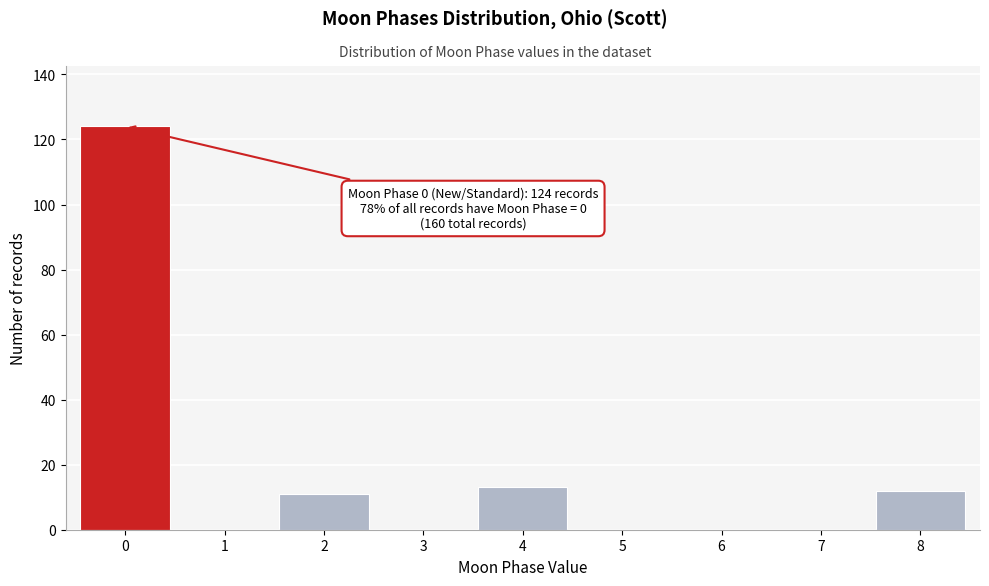

Reading left to right, list all the values displayed in this chart.

0=124	1=0	2=11	3=0	4=13	5=0	6=0	7=0	8=12